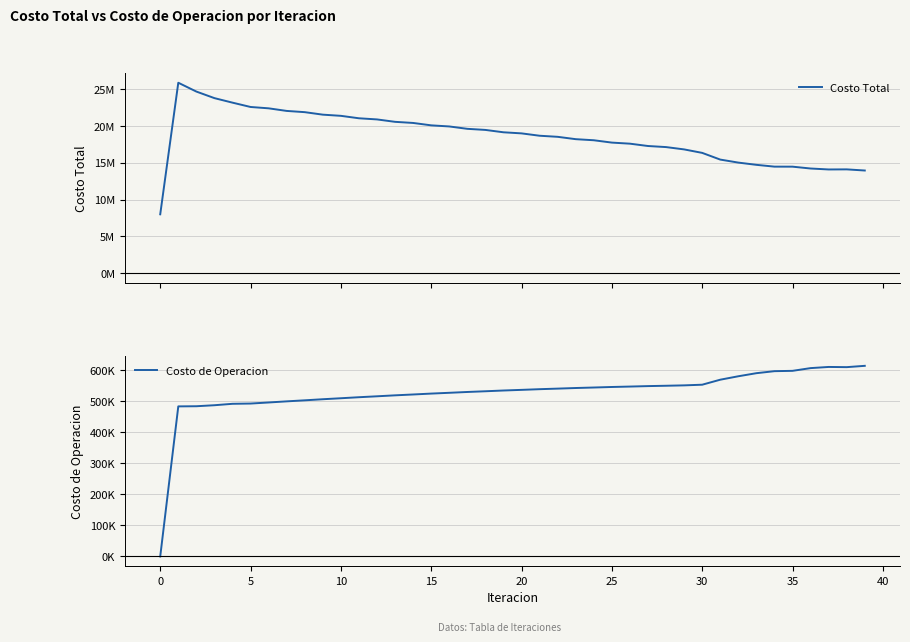

In Costo Total, how many points are lower than both neighbors (excluding endpoints)?

1